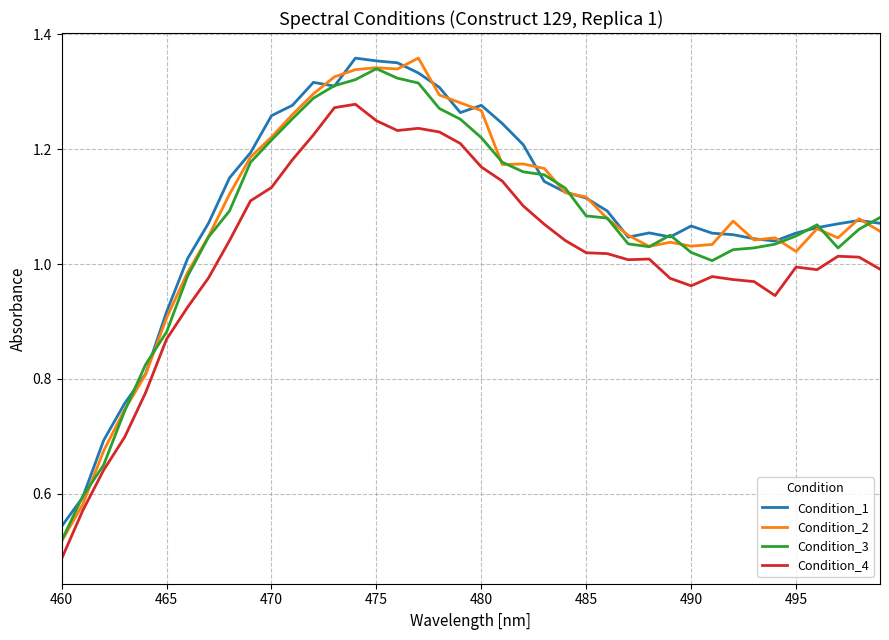

True or false: Condition_1 and Condition_4 intersect in this chart.

False